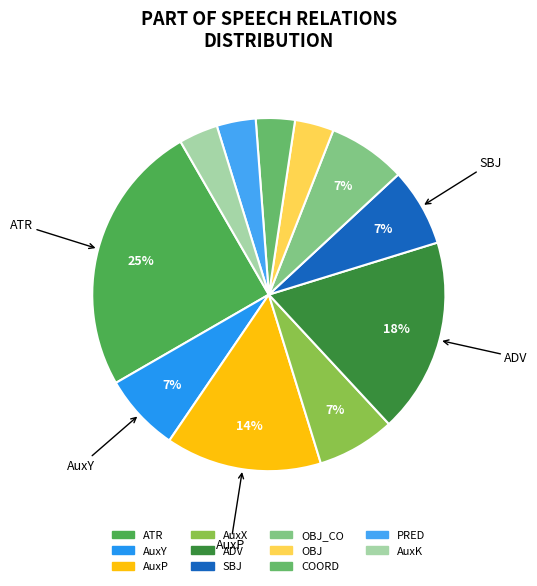

Does any single category account for the majority?

No